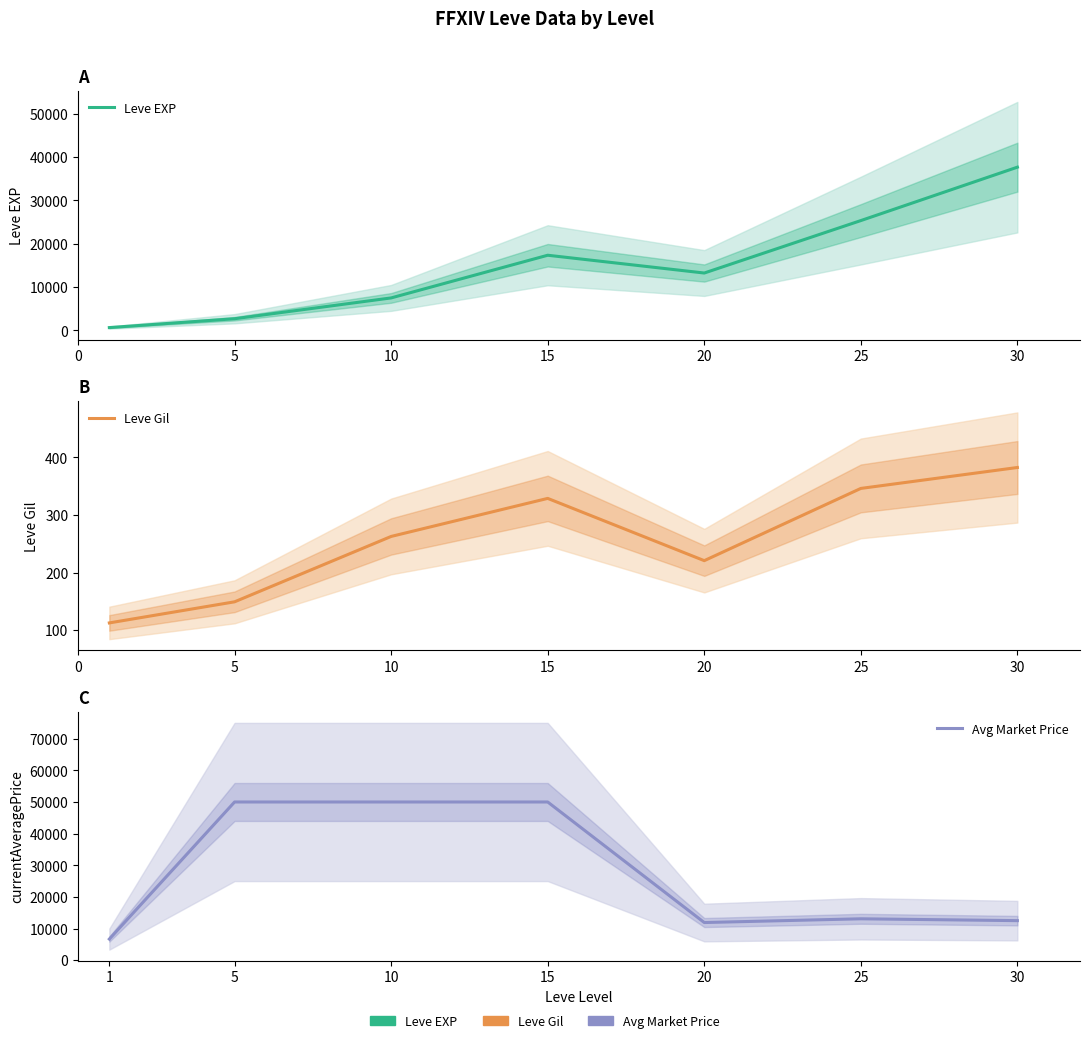

Which series changed the most between 5 and 15?

Leve EXP